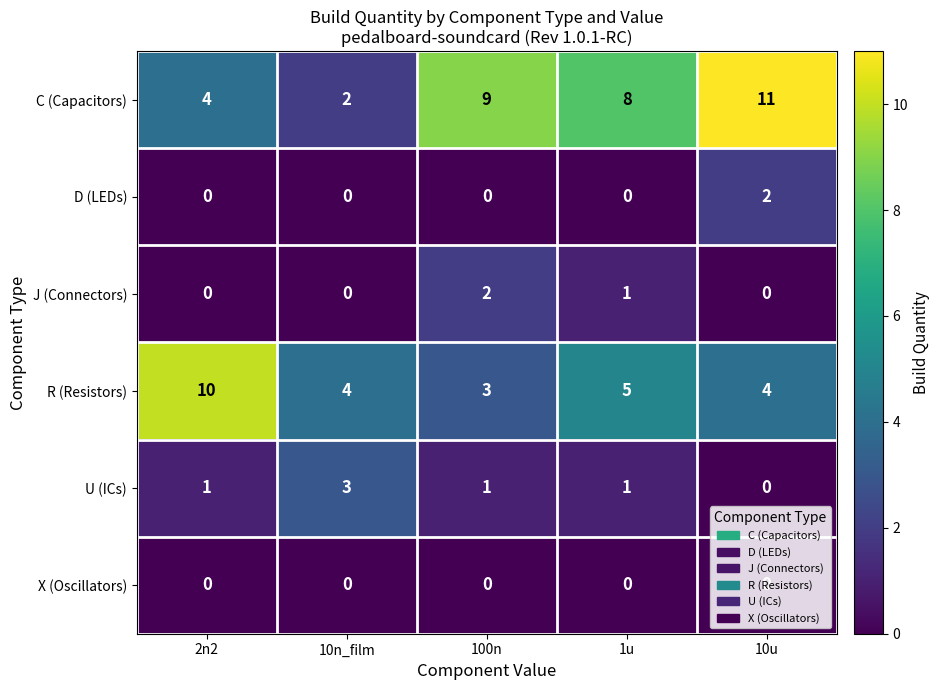

What is the total value across all series at 100n?

15